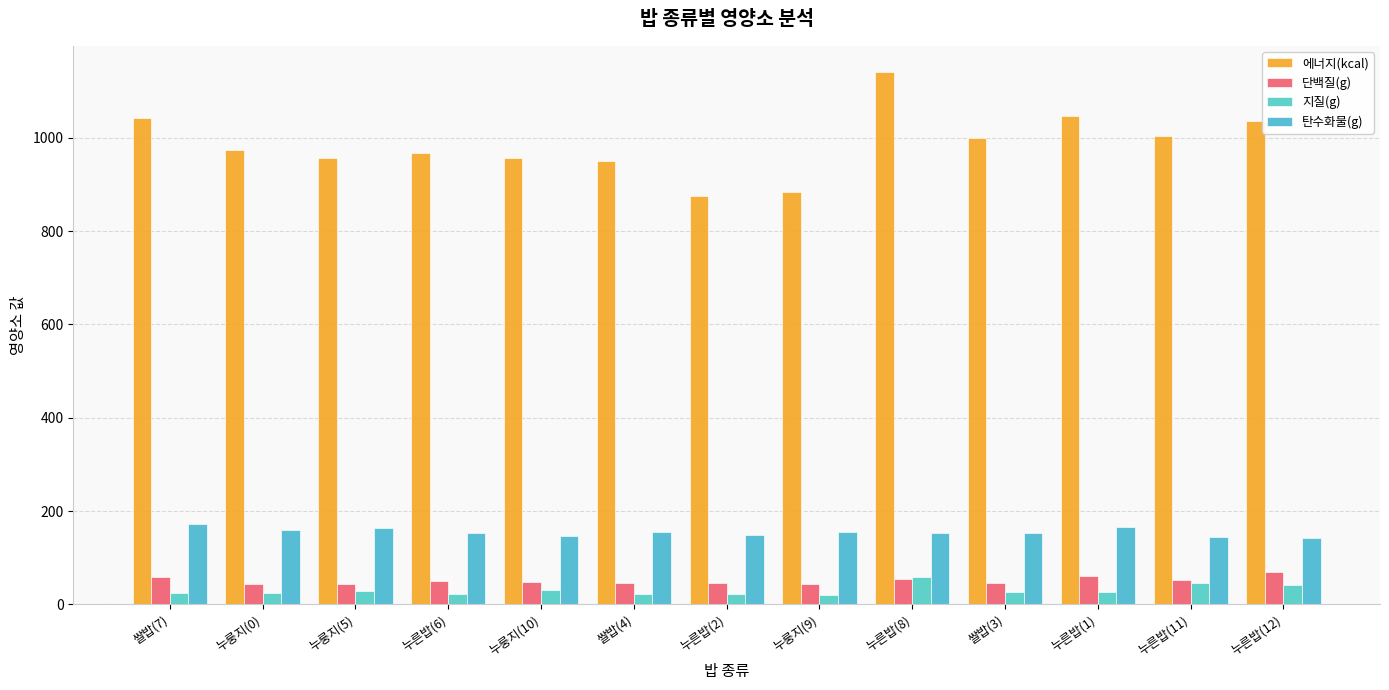

Between 쌀밥(3) and 누른밥(1), which series saw the biggest shift?

에너지(kcal)